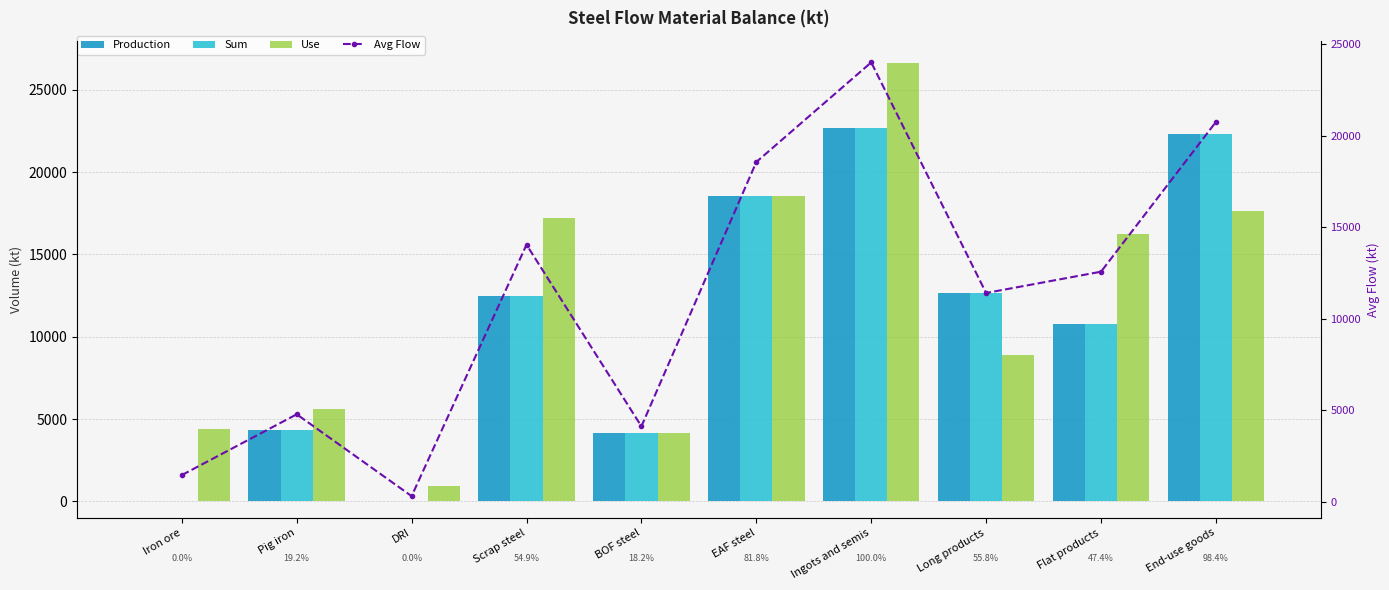

Reading left to right, extract all data points from this chart.

Production: 0.0	4352.7	0.0	12458.1	4122.9	18565.1	22688.0	12659.6	10747.5	22326.2
Sum: 0.0	4352.7	0.0	12458.1	4122.9	18565.1	22688.0	12659.6	10747.5	22326.2
Use: 4380.3	5636.0	932.9	17225.8	4122.9	18565.1	26650.1	8909.2	16222.8	17609.5
Avg Flow: 1460.1	4780.4	311.0	14047.3	4122.9	18565.1	24008.7	11409.5	12572.6	20754.0